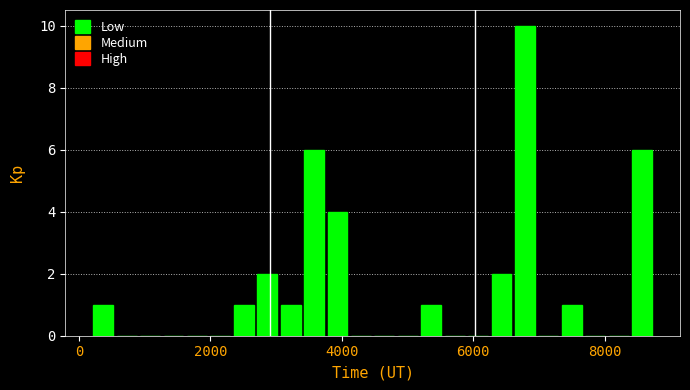

Around what value on the x-axis is the tallest bar? Give the approximate position of its centre, as read against the axis.

6800